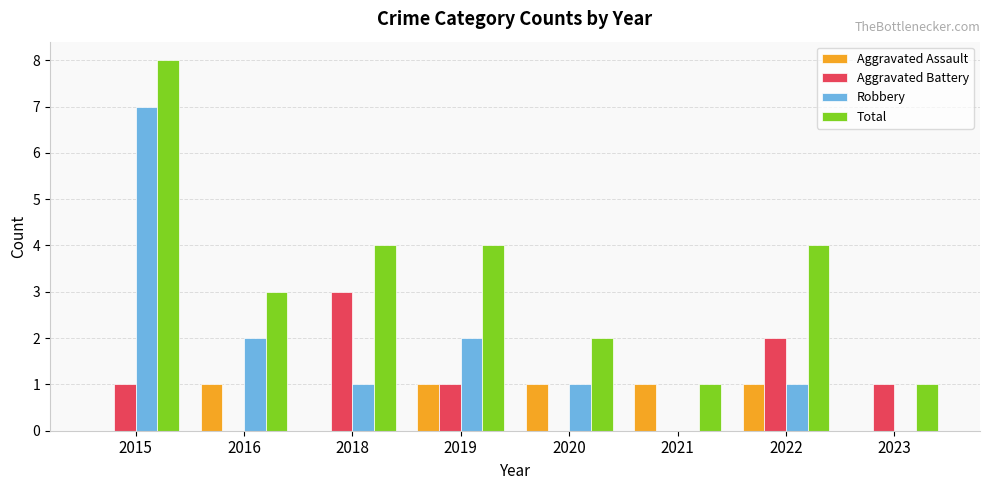

Which label corresponds to the largest value in the chart?

2015